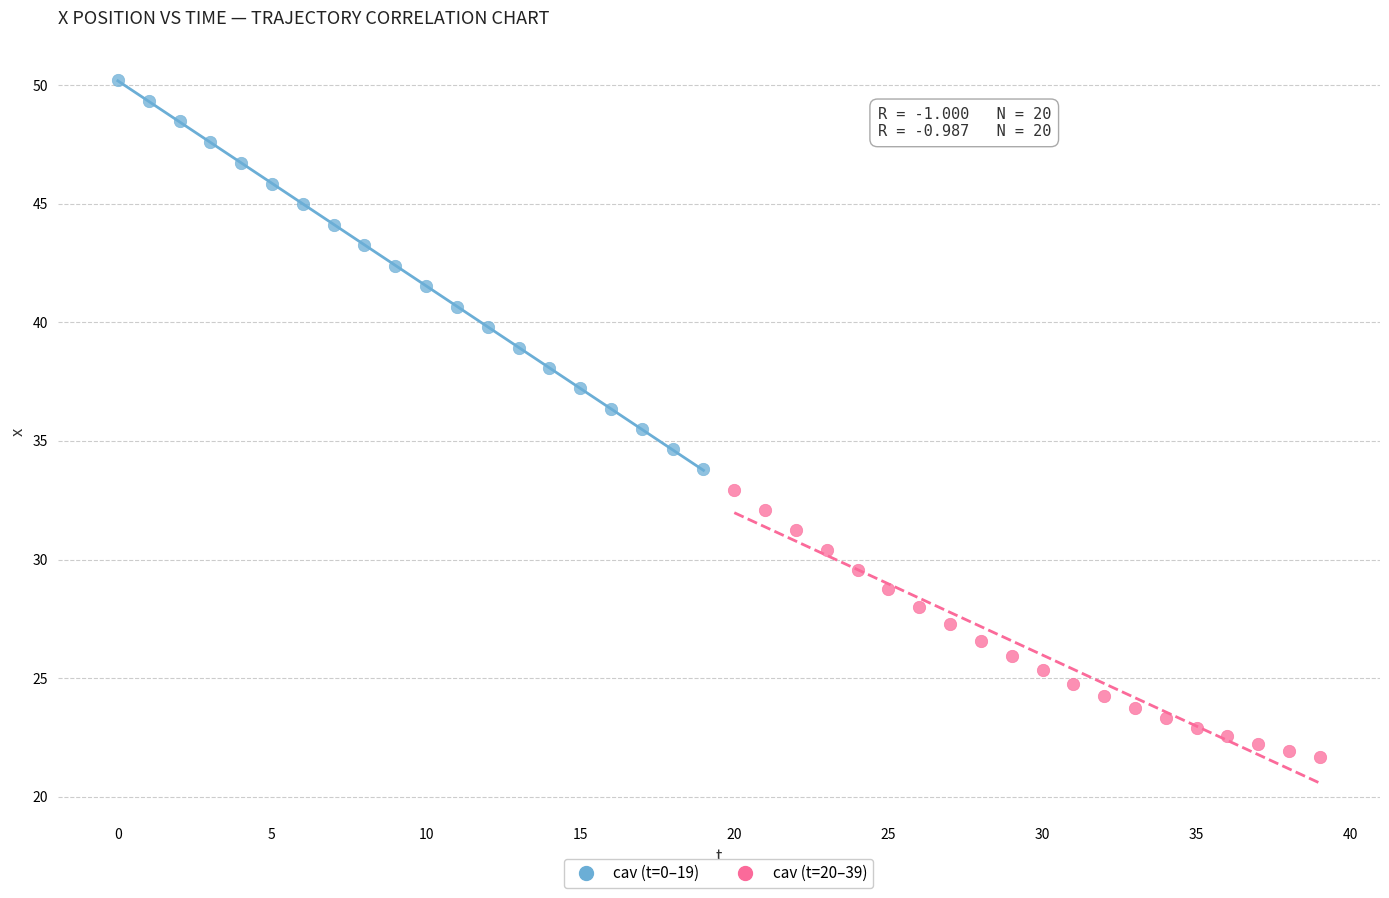

Which series contains the highest Y value?

cav (t=0–19)